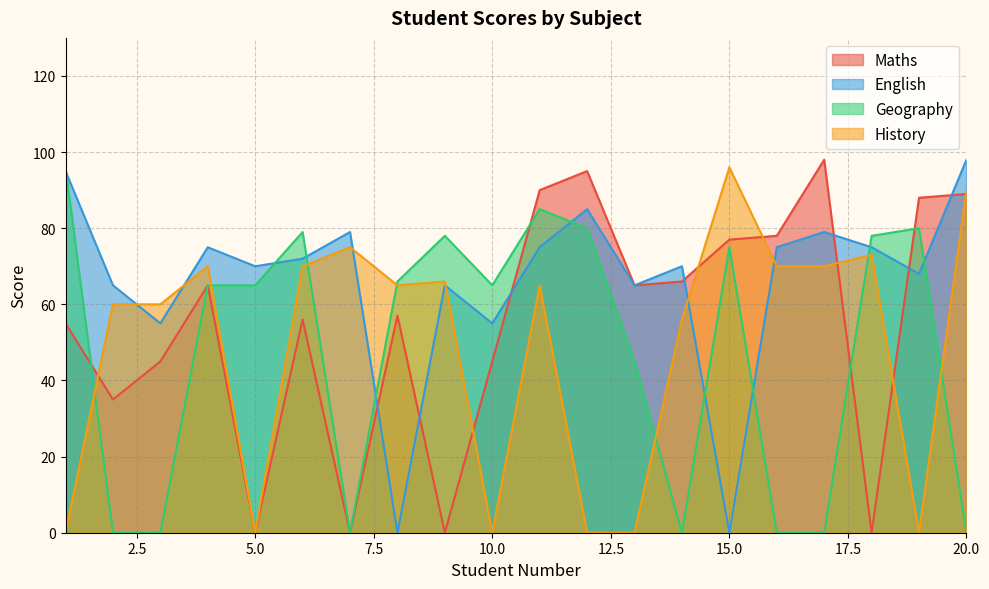

True or false: History has a value of 107 at 4.

False